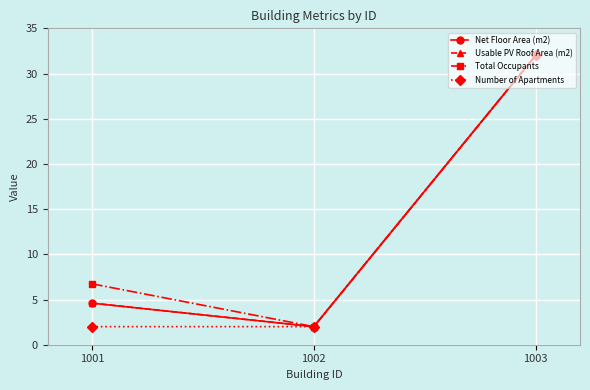

How many values in the Usable PV Roof Area (m2) series exceed 4?

2